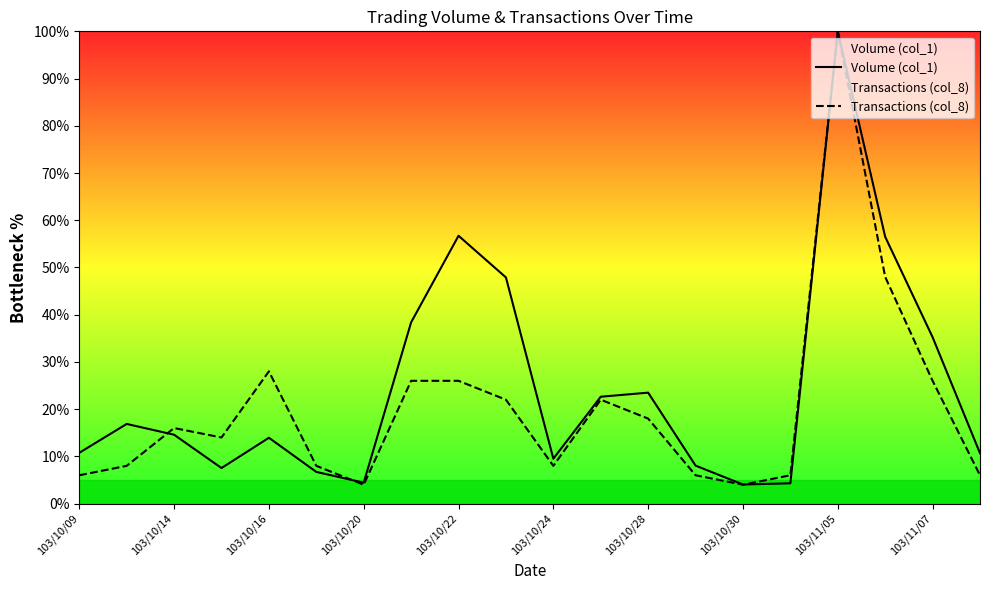

Is it true that Volume (col_1) equals 4.4 at 103/10/20?

True